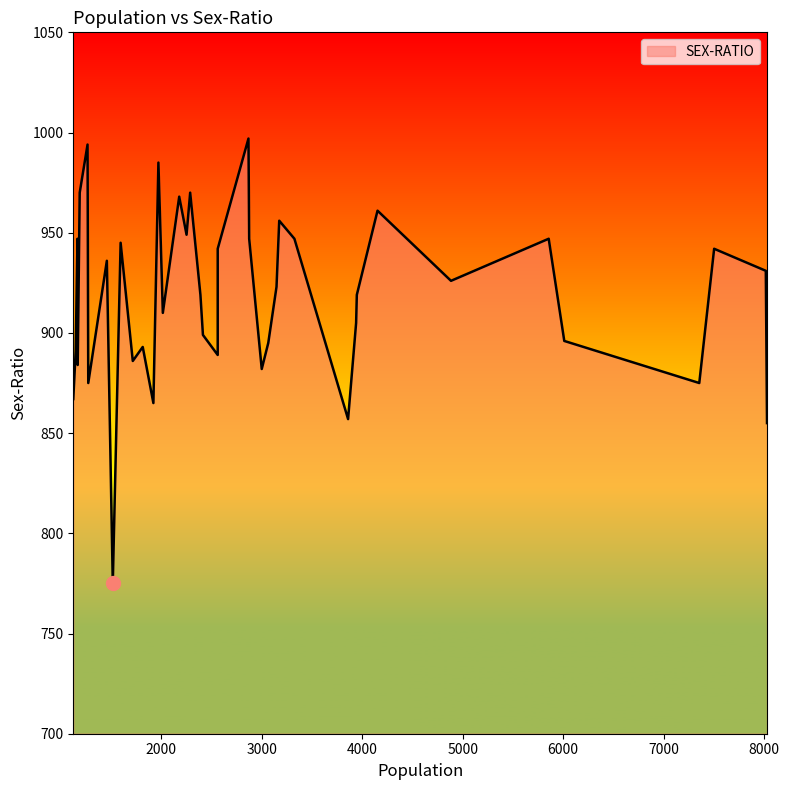

Rank the categories by value from highest to lowest.

2869, 1268, 1973, 2289, 1190, 2180, 4153, 3175, 2253, 5856, 3326, 2876, 1168, 1597, 7502, 2563, 1460, 8016, 4884, 3148, 3947, 2391, 2017, 3940, 2416, 6011, 3066, 1817, 1150, 2563, 1718, 1170, 3001, 7354, 1275, 1126, 1923, 3860, 8028, 1519